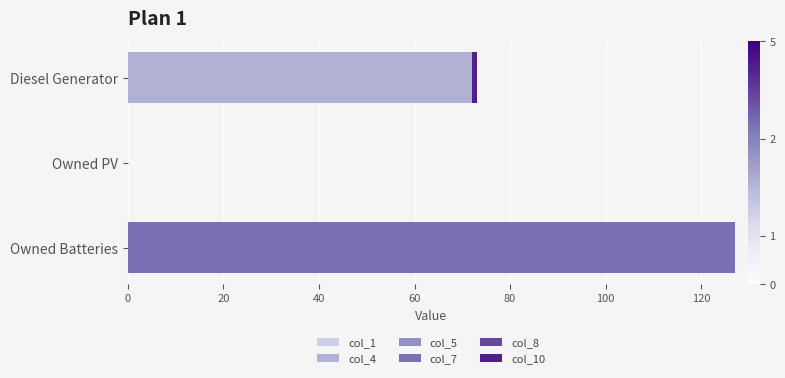

Is it true that col_4 equals 42 at Diesel Generator?

False